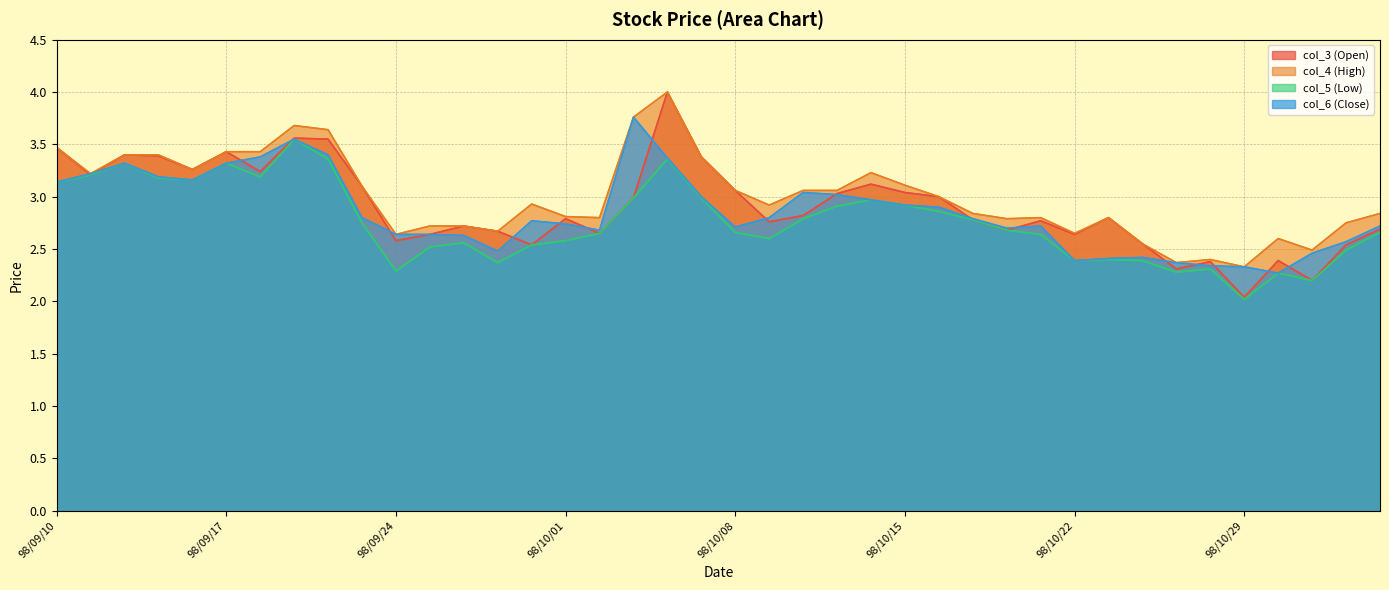

What position from the left is 98/09/11?

2